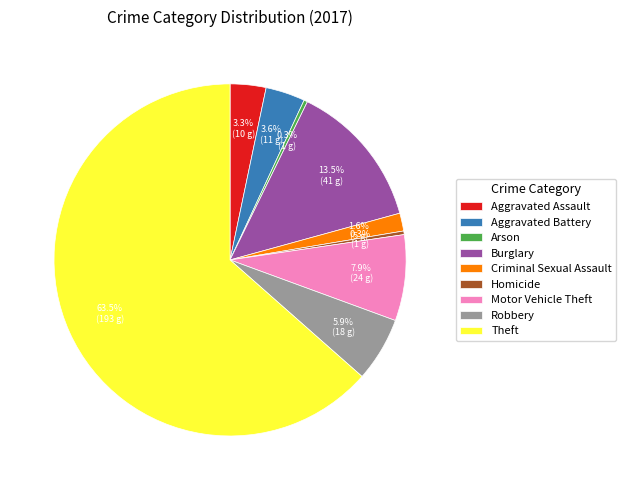

Which category has the biggest portion of the pie?

Theft